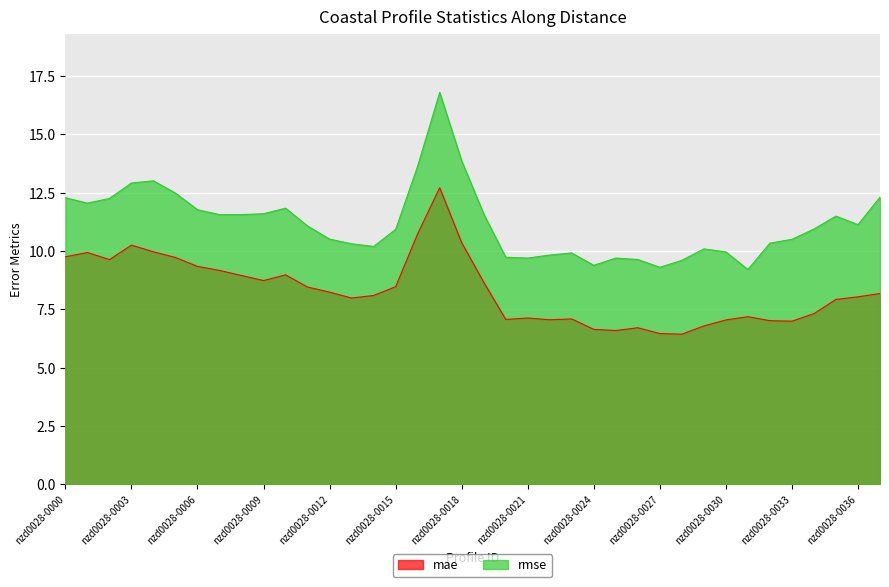

Rank the series by their average value, from highest to lowest.

rmse, mae